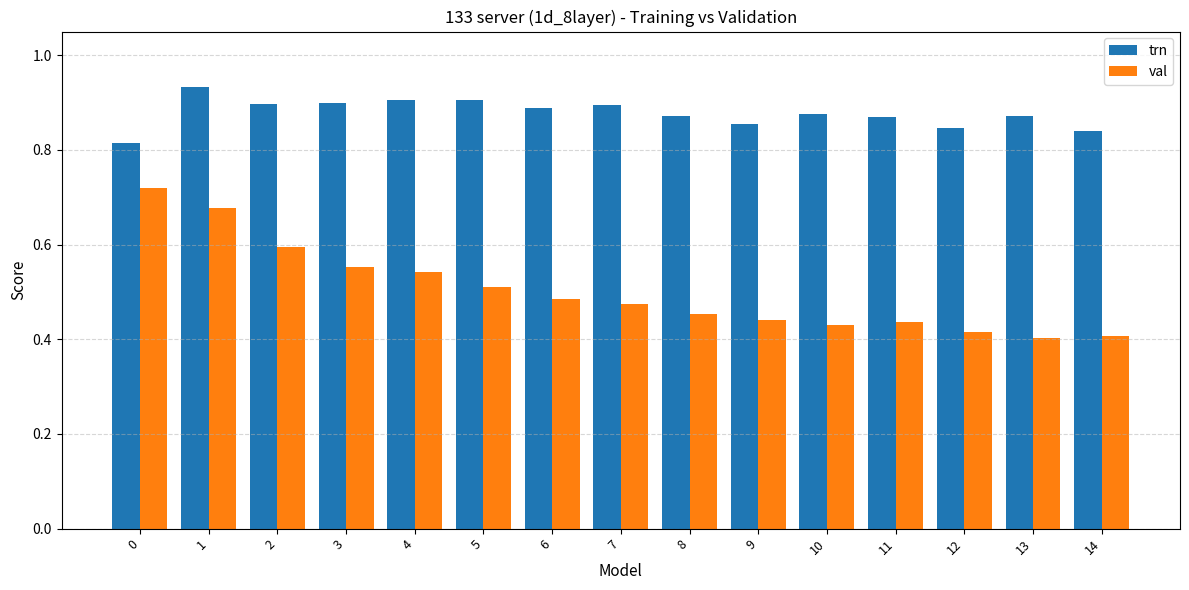

What is the total value across all series at 12?

1.3